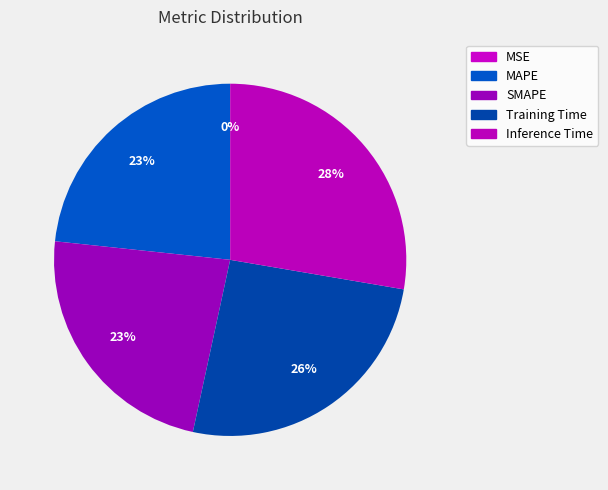

Is Training Time the majority of the pie?

No